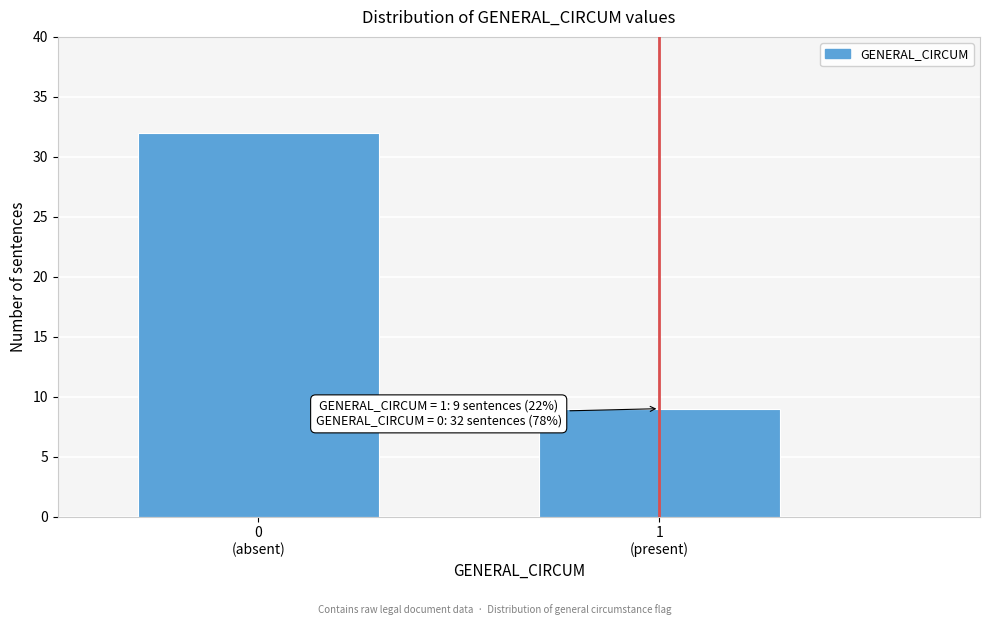

Reading right to left, transcribe all the data shown in this chart.

9	32